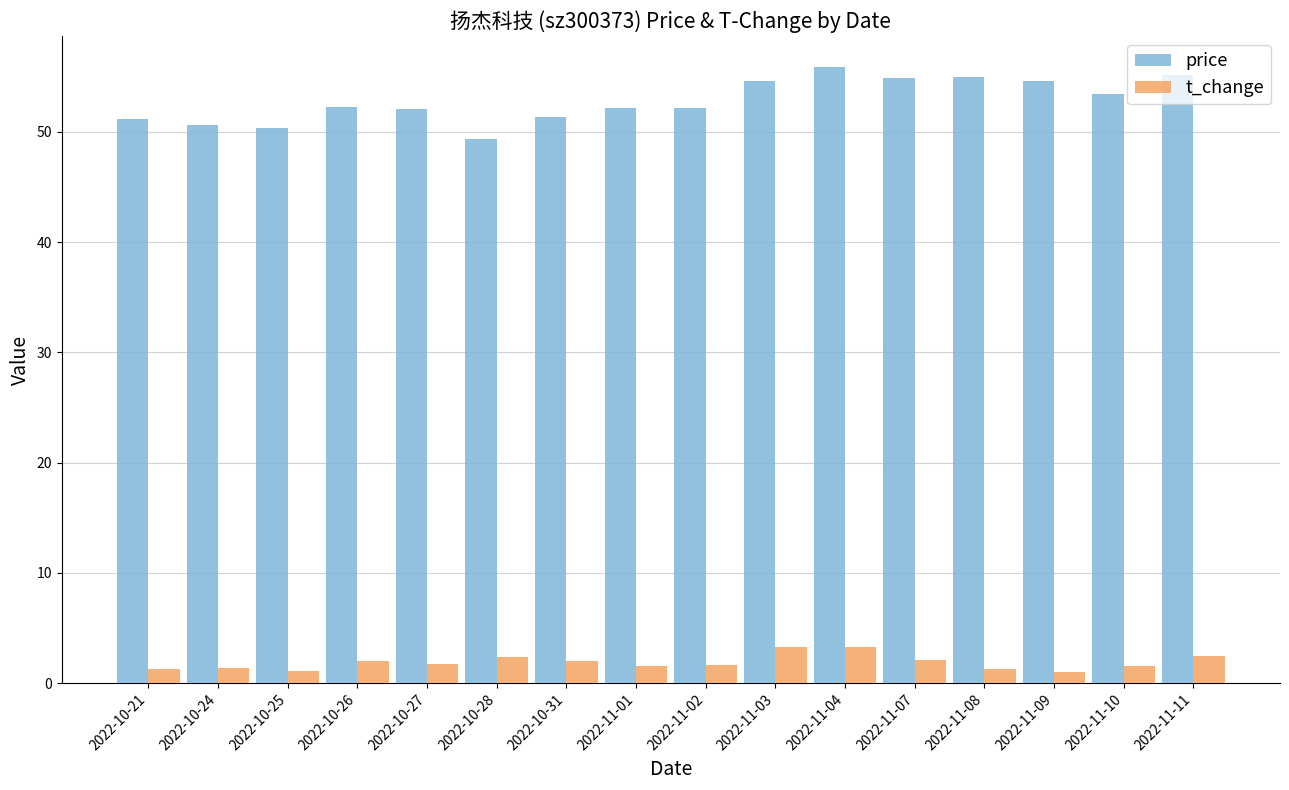

True or false: price has a value of 51.2 at 2022-10-21.

True